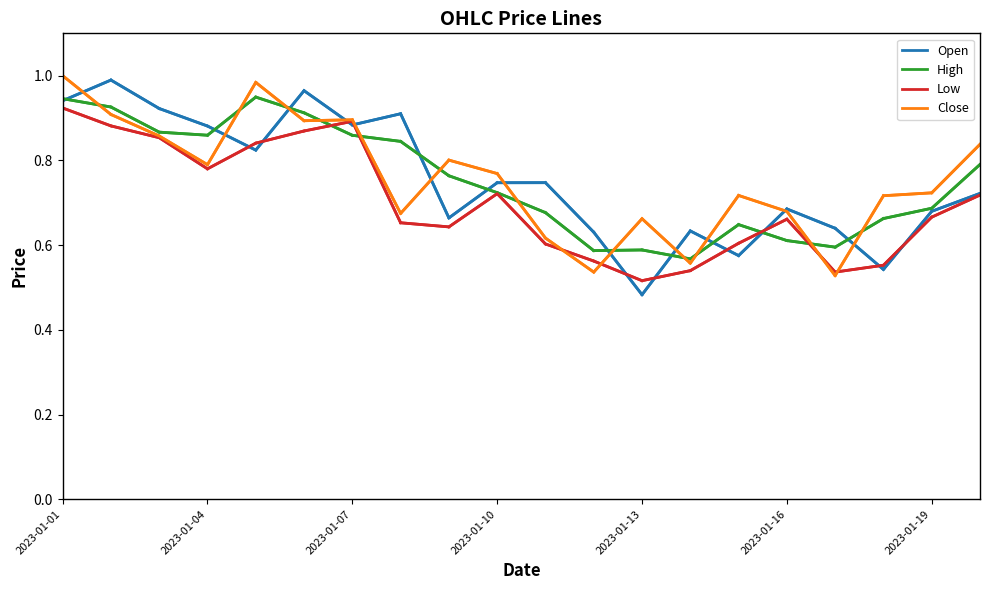

Which series has the largest total across all categories?

Close